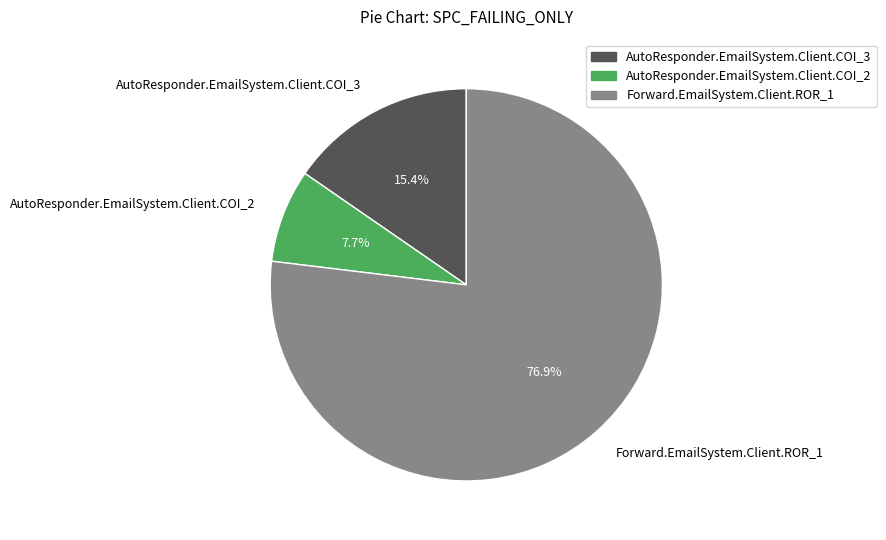

Combined, do AutoResponder.EmailSystem.Client.COI_2 and AutoResponder.EmailSystem.Client.COI_3 account for over 50%?

No